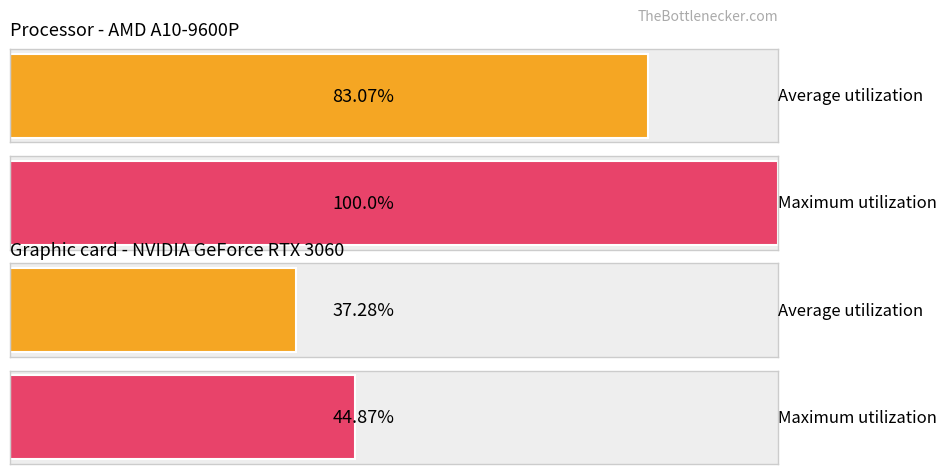

The Average utilization series shows 83.1 at 0. True or false?

True